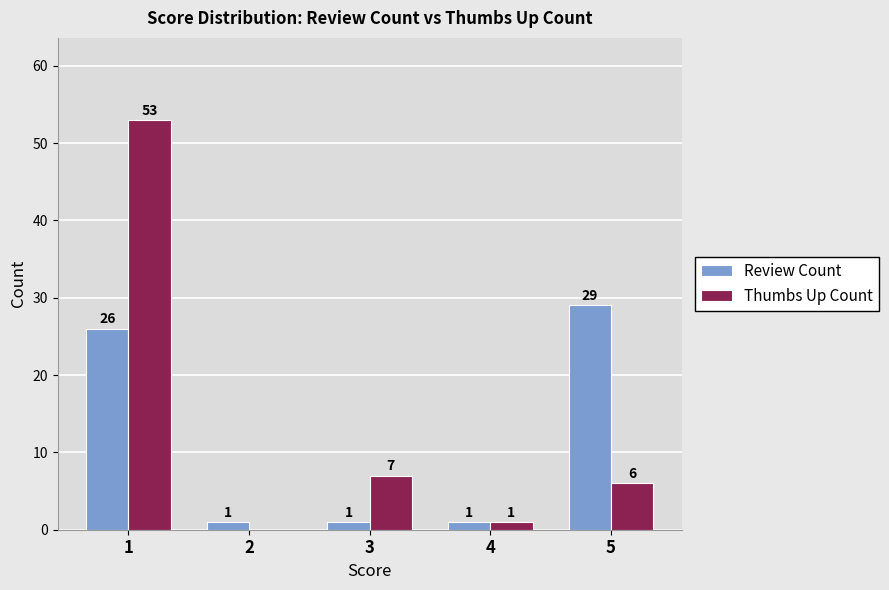

At which label is Review Count closest to 15?

1